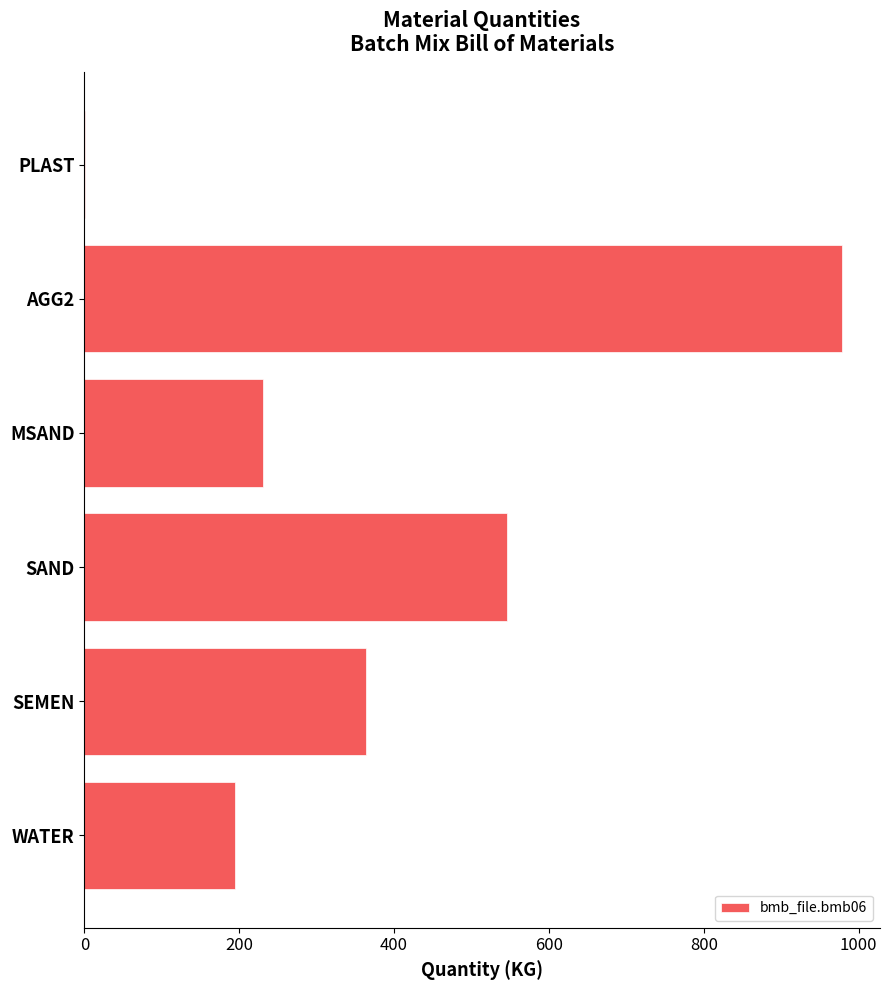

Reading top to bottom, what are all the values shown in this chart?

PLAST=1.1	AGG2=978.0	MSAND=231.0	SAND=546.0	SEMEN=364.0	WATER=195.0